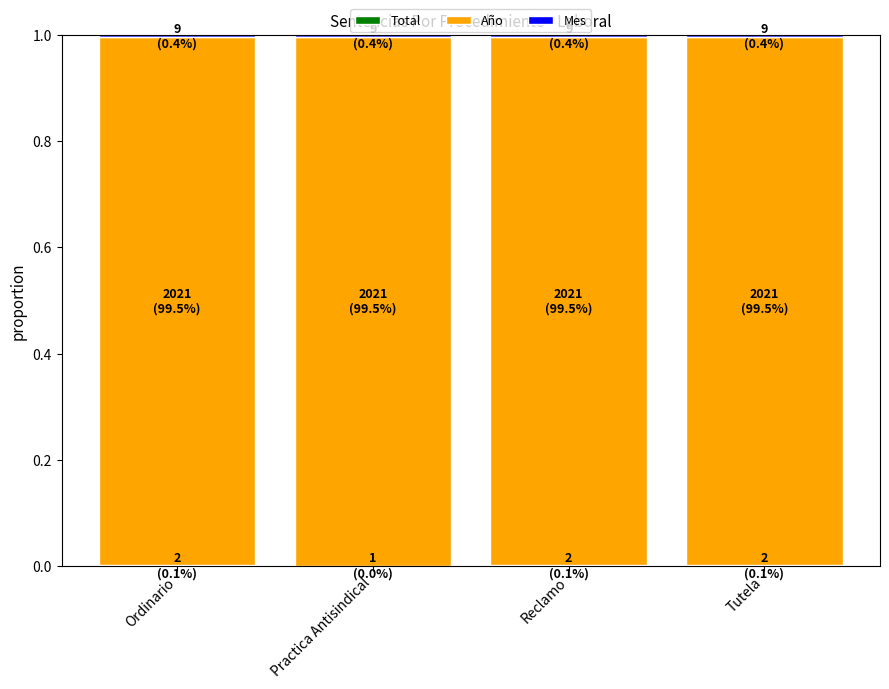

How many series are shown in this chart?

3